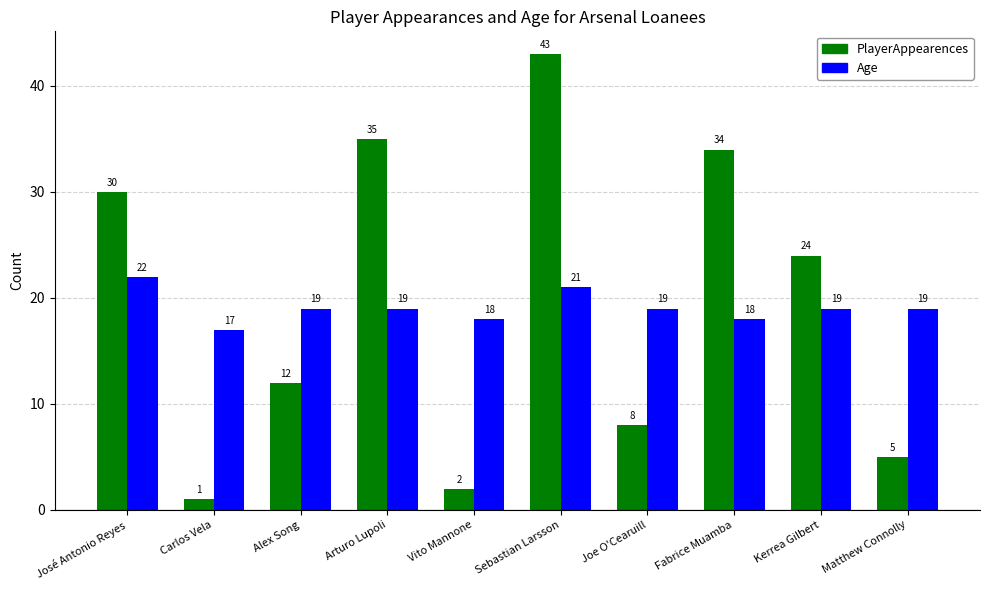

Which series has the largest range (max minus min)?

PlayerAppearences